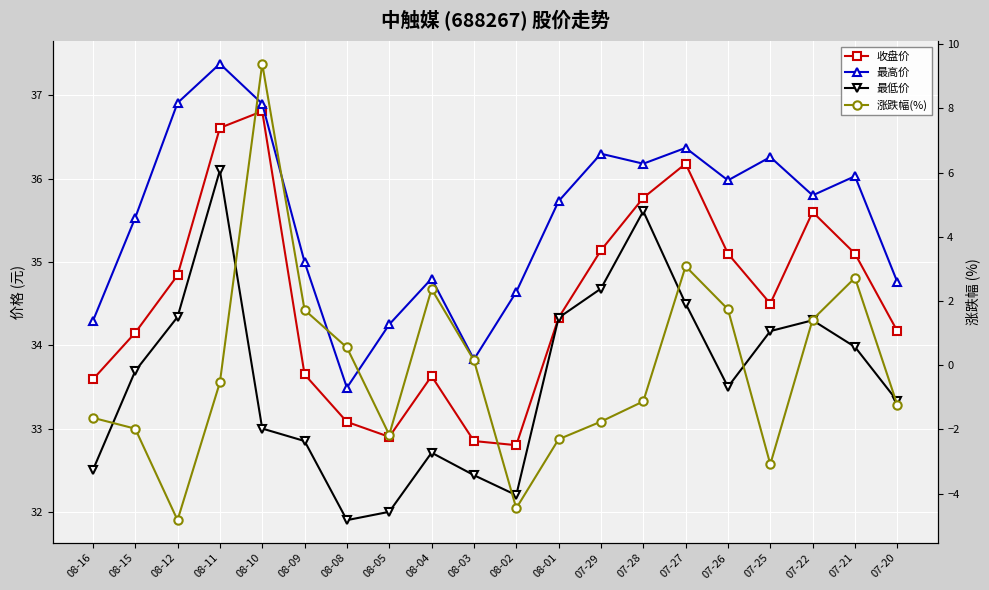

True or false: 最低价 has more than 0 points higher than both neighbors.

True